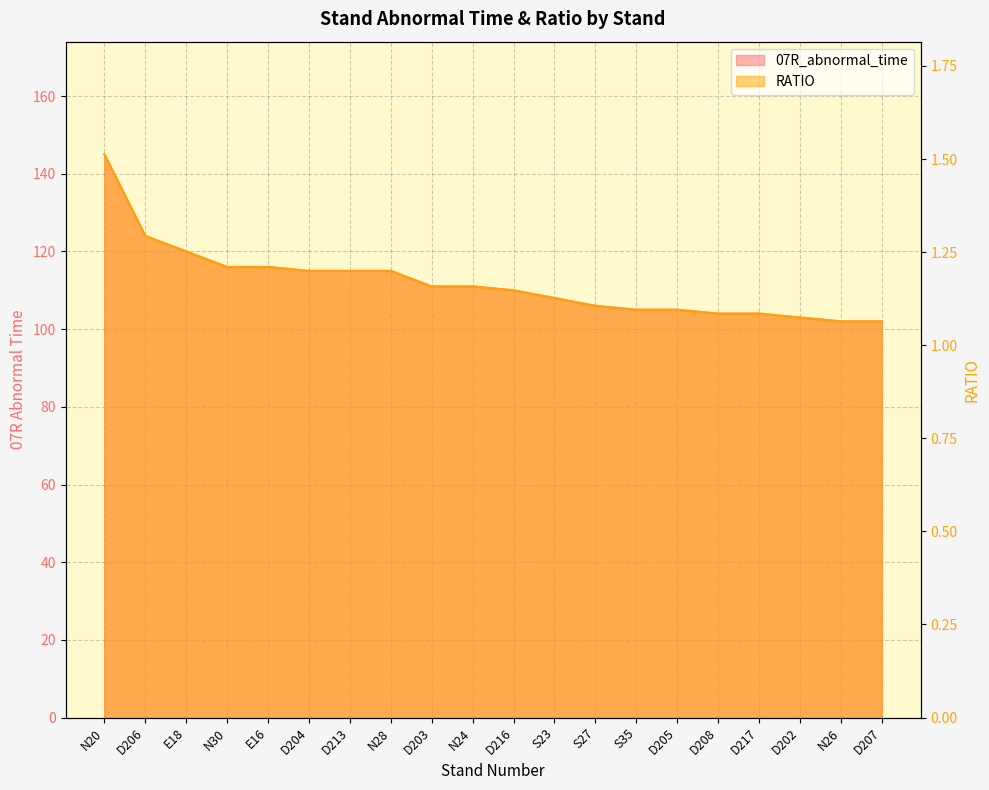

What value does the 07R_abnormal_time series have at N20?

145.0